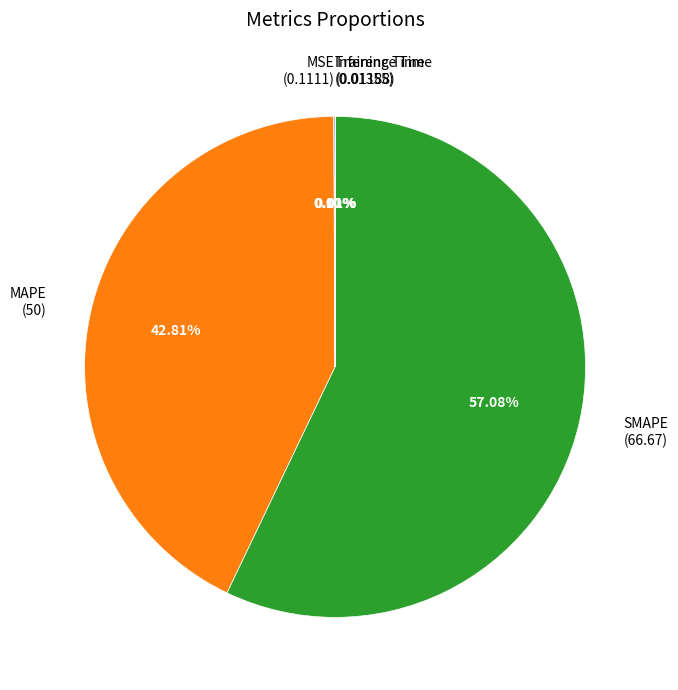

Between MAPE (50) and SMAPE (66.67), which is larger?

SMAPE (66.67)